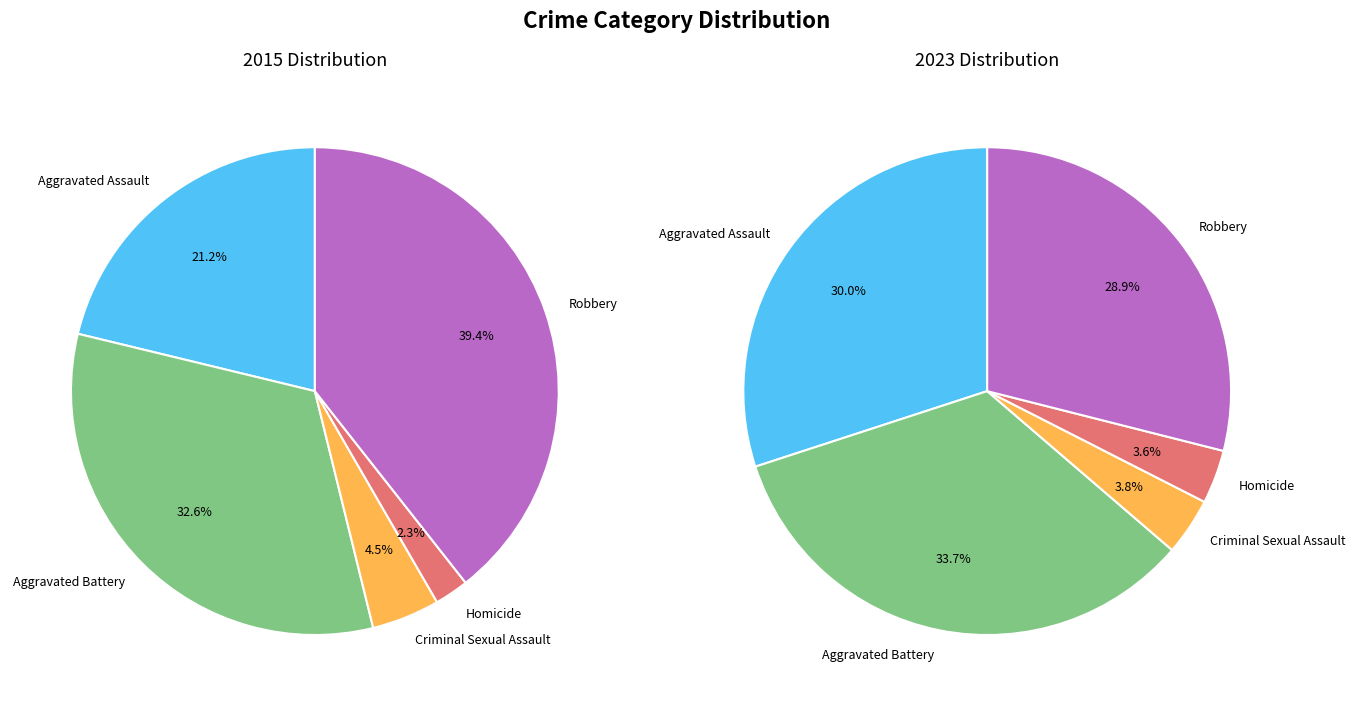

Rank the series by their average value, from highest to lowest.

values_2023, values_2015